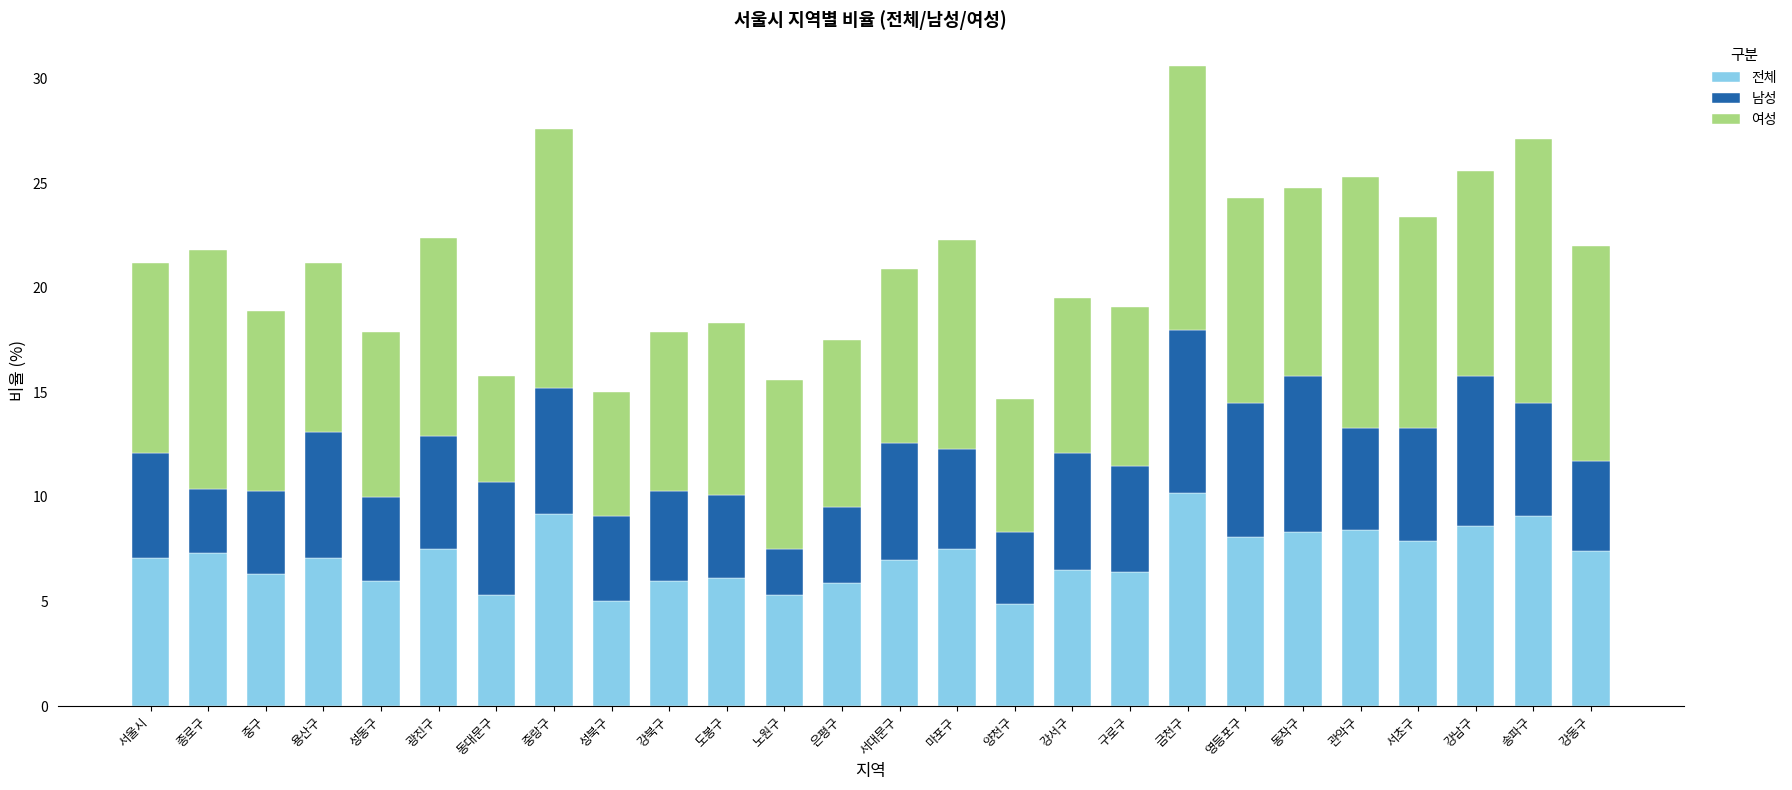

What is the total value across all series at 노원구?

15.6